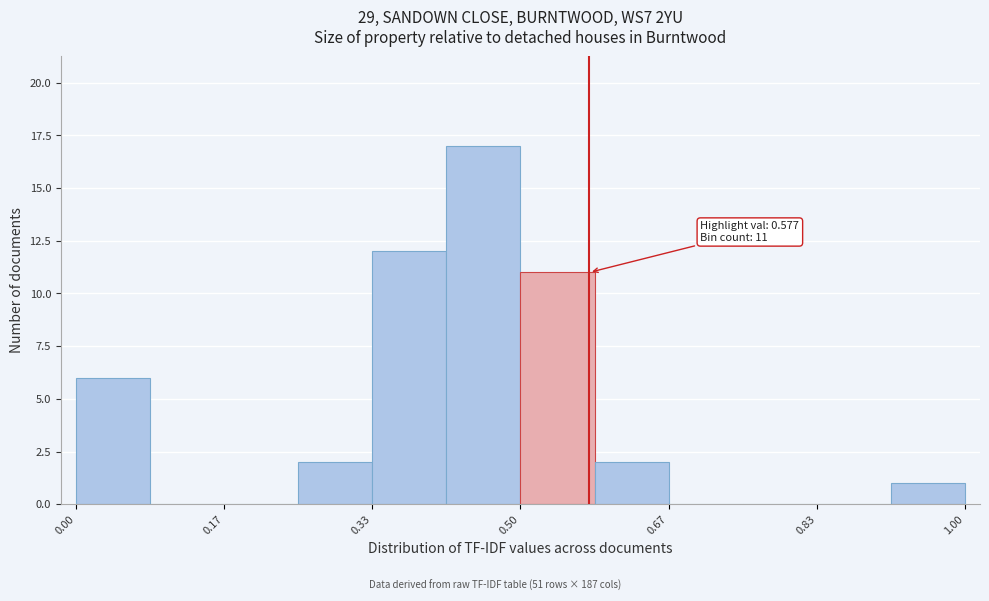

Which range on the x-axis has the tallest bar?

0.42 to 0.50